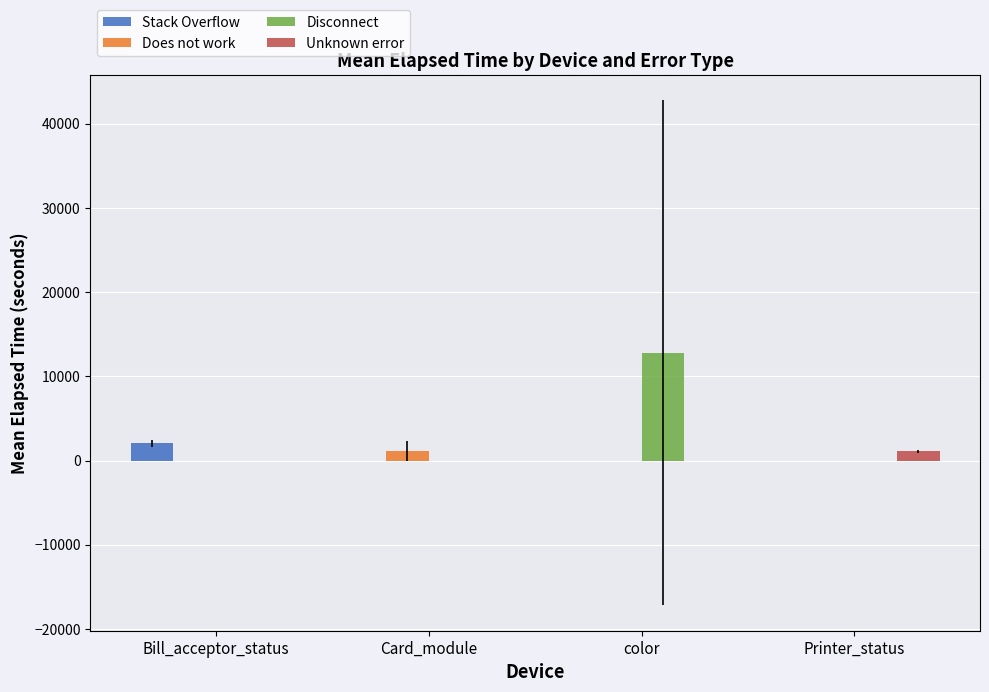

What is the maximum value for Stack Overflow?

2041.0